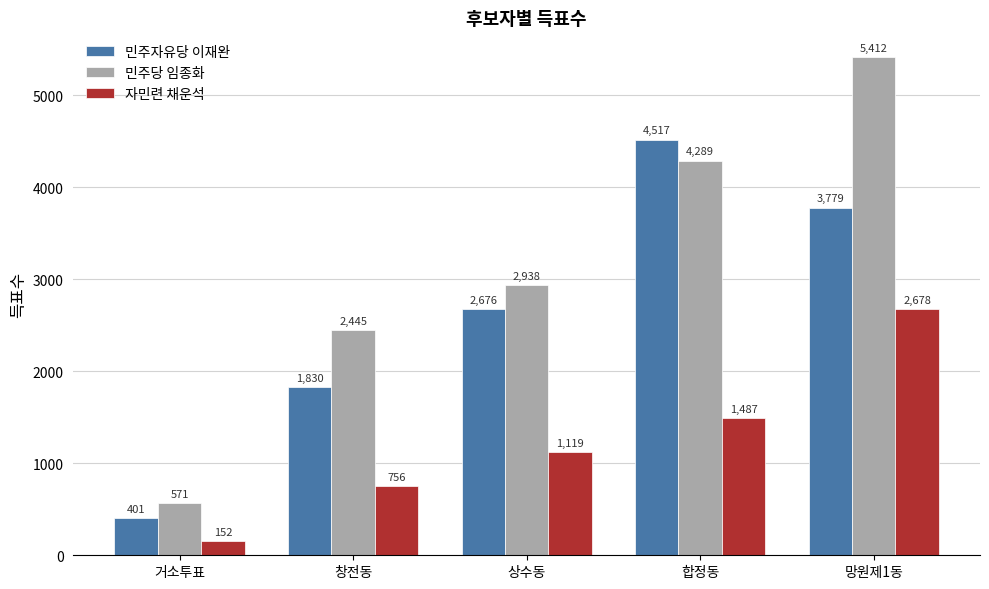

Are the bars horizontal?

No